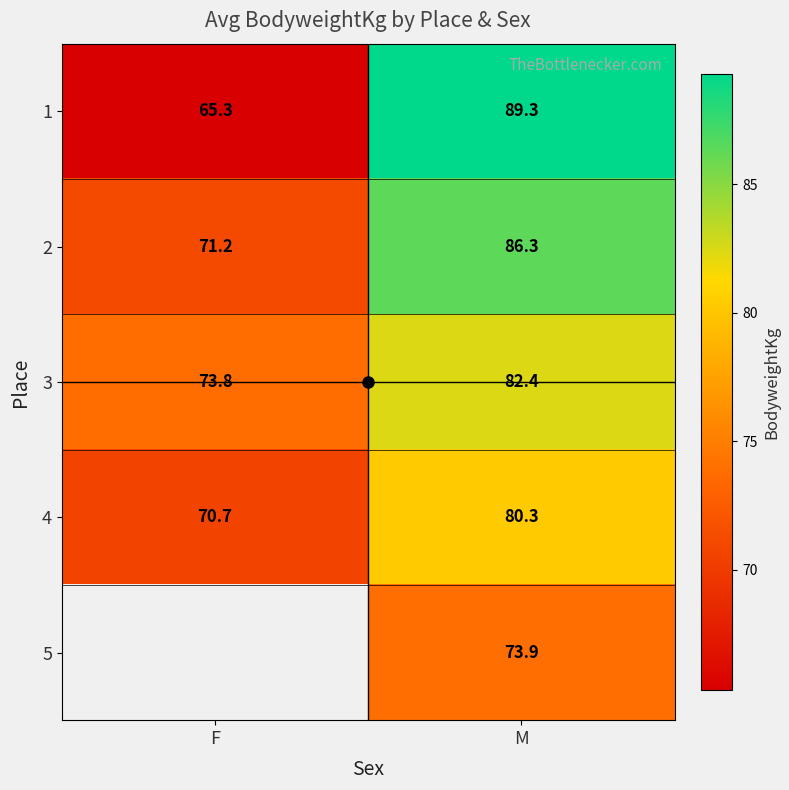

What is the approximate value of 4 at M?

80.3